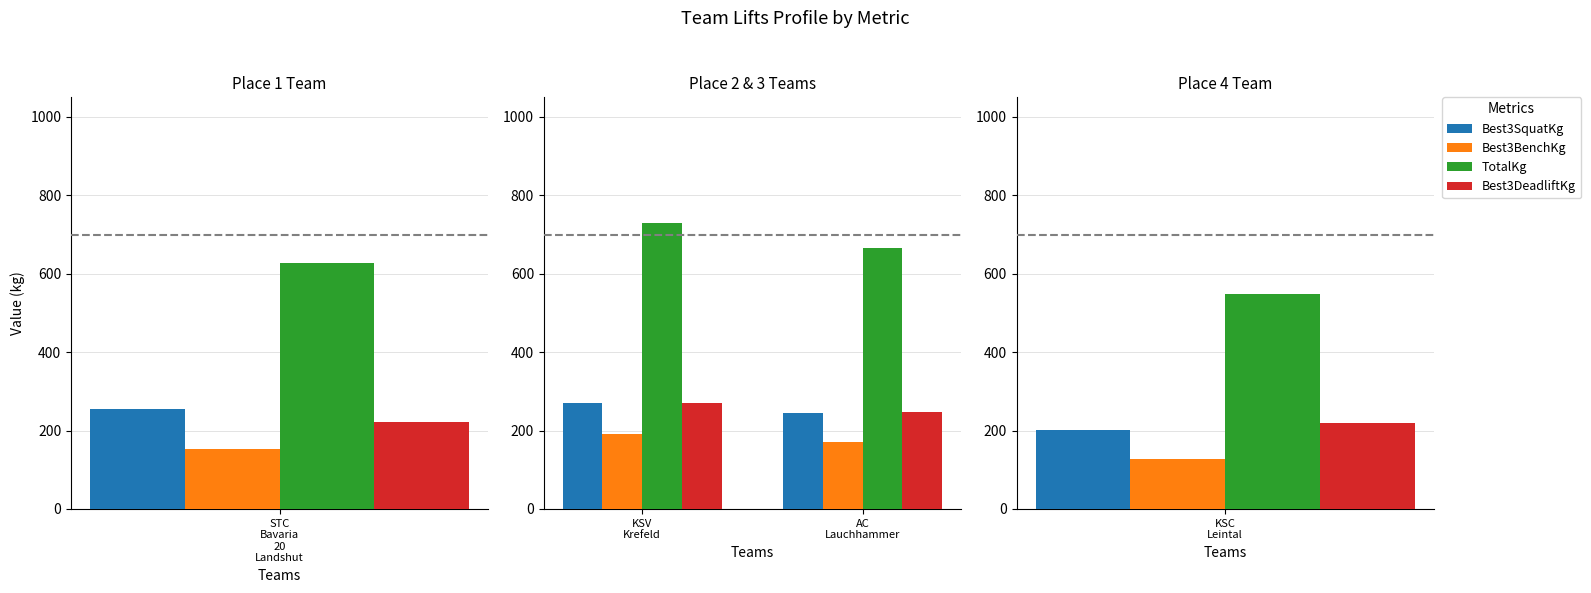

What are all the series names shown in the legend?

Best3SquatKg, Best3BenchKg, TotalKg, Best3DeadliftKg